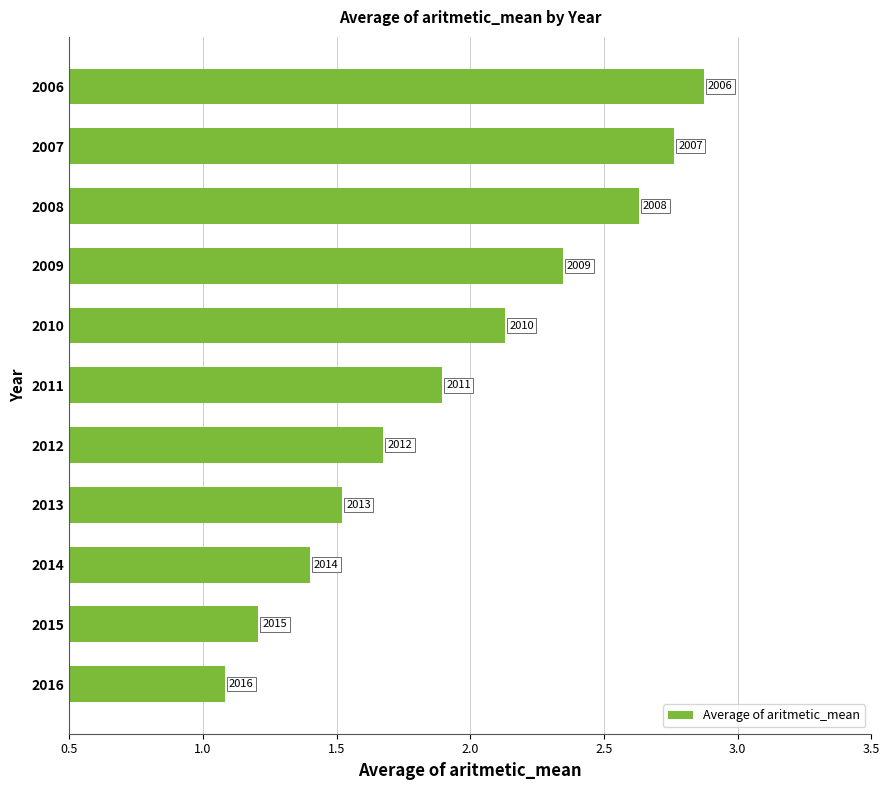

Are the bars horizontal?

Yes